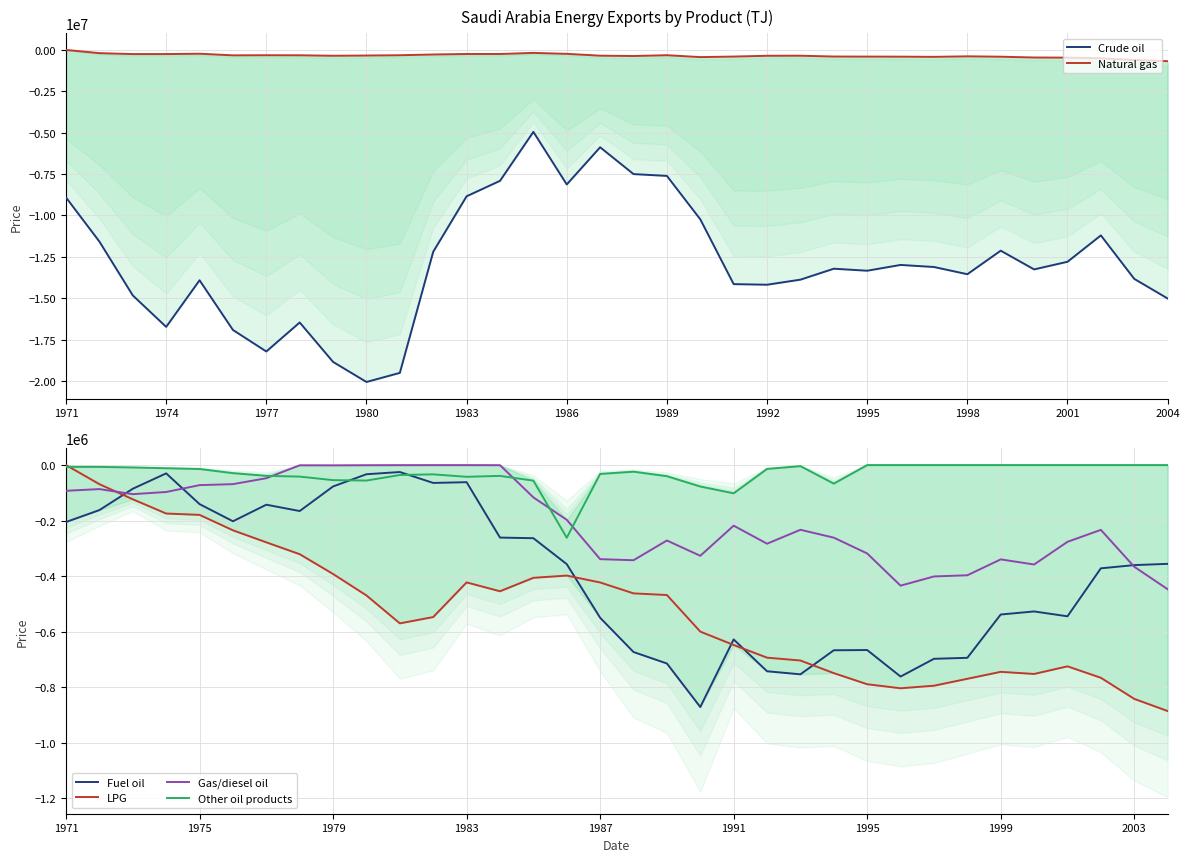

Where is Fuel oil nearest to the value -448150?

31